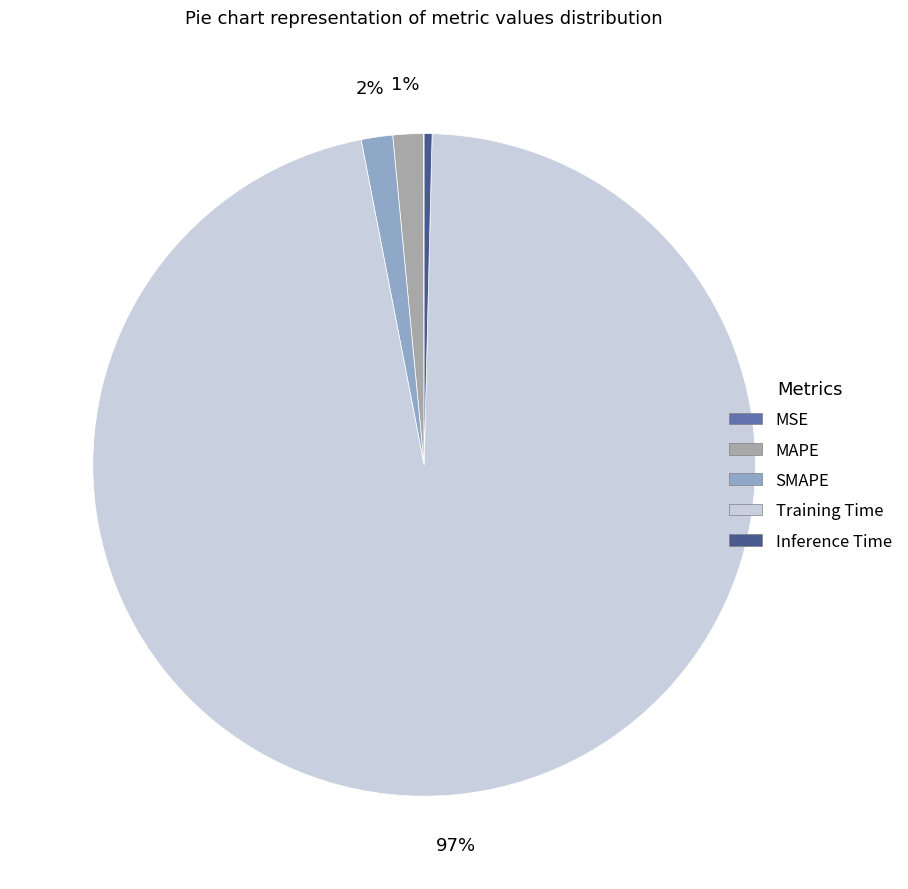

What is the largest slice in the pie chart?

Training Time